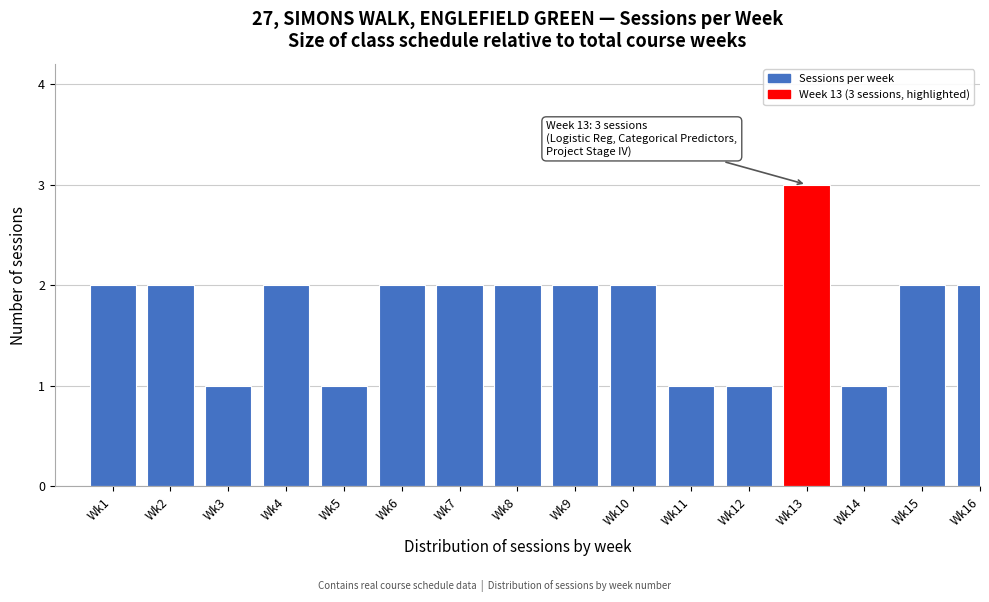

Reading right to left, transcribe all the data shown in this chart.

2	2	1	3	1	1	2	2	2	2	2	1	2	1	2	2